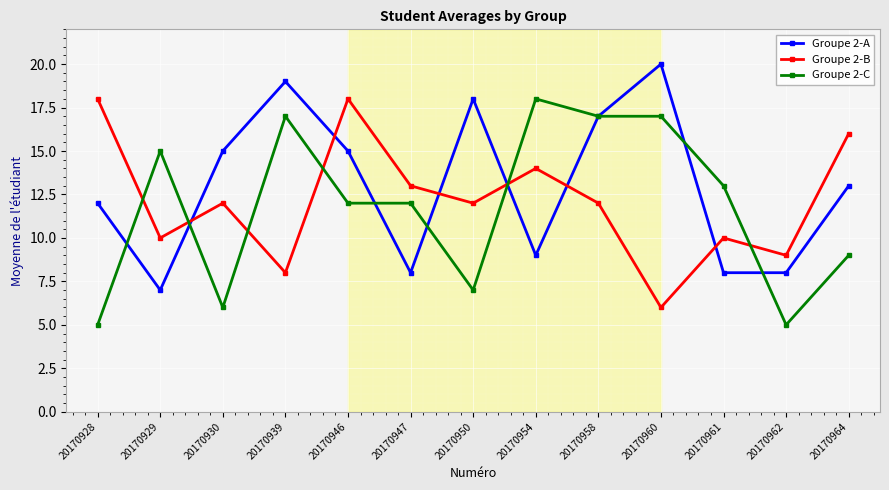

The value of Groupe 2-A at 20170928 is 21. True or false?

False